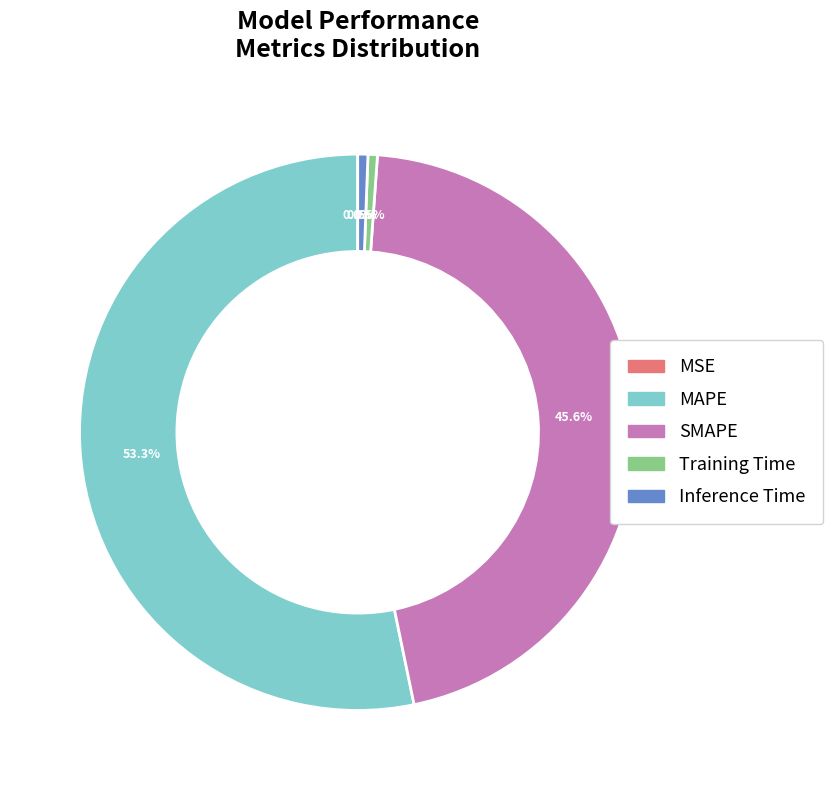

Rank the categories by value from lowest to highest.

MSE, Training Time, Inference Time, SMAPE, MAPE